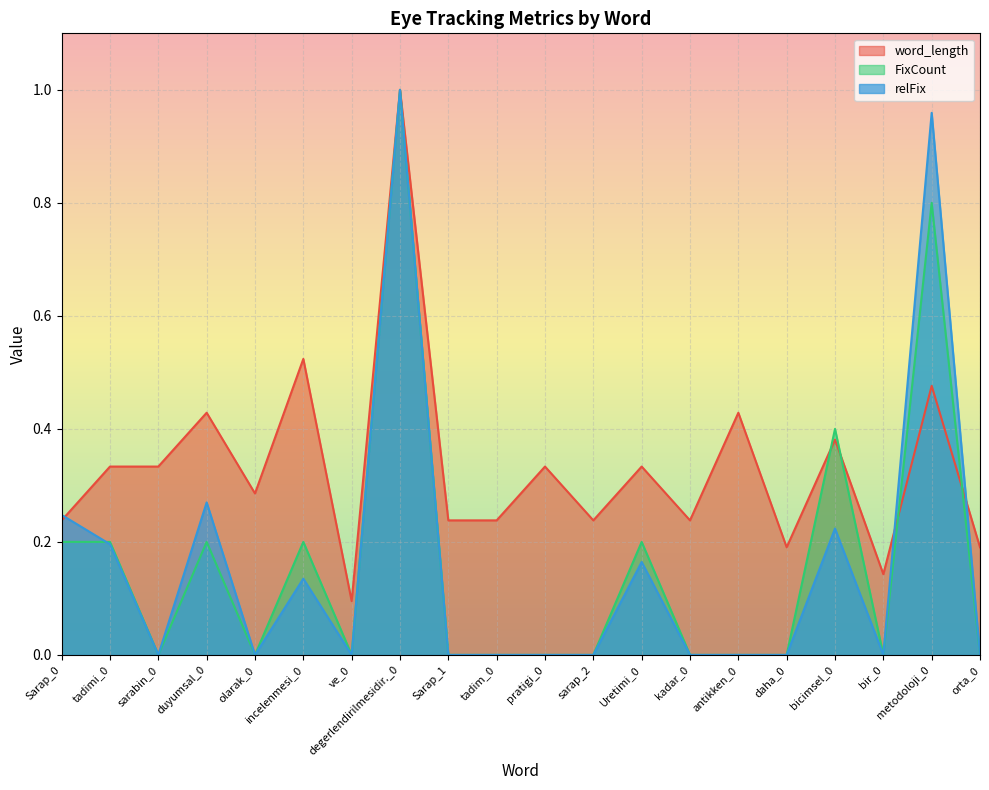

Between sarap_2 and bir_0, which is larger?

sarap_2